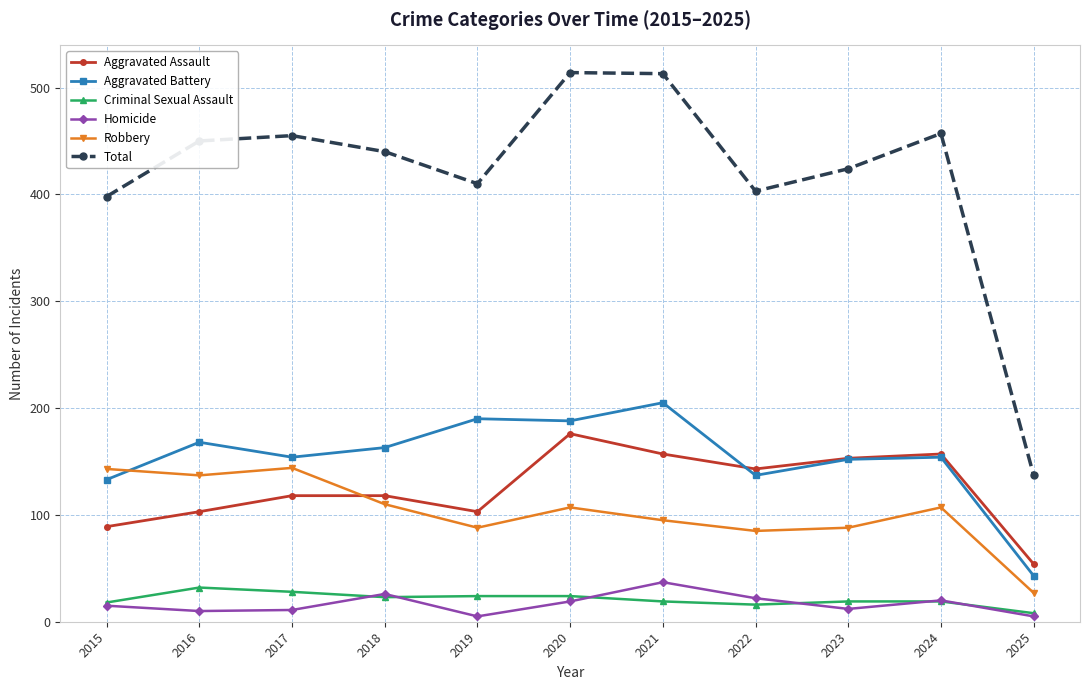

Which category has the lowest value in the Aggravated Assault series?

2025